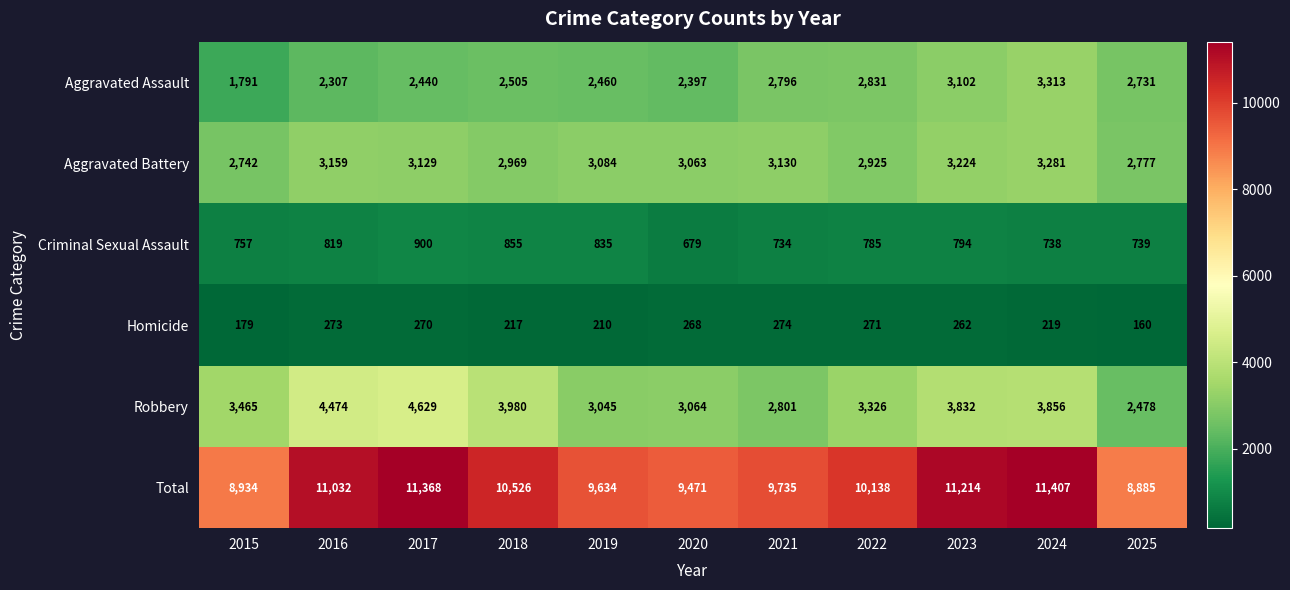

True or false: Aggravated Battery has a value of 3130 at 2021.

True